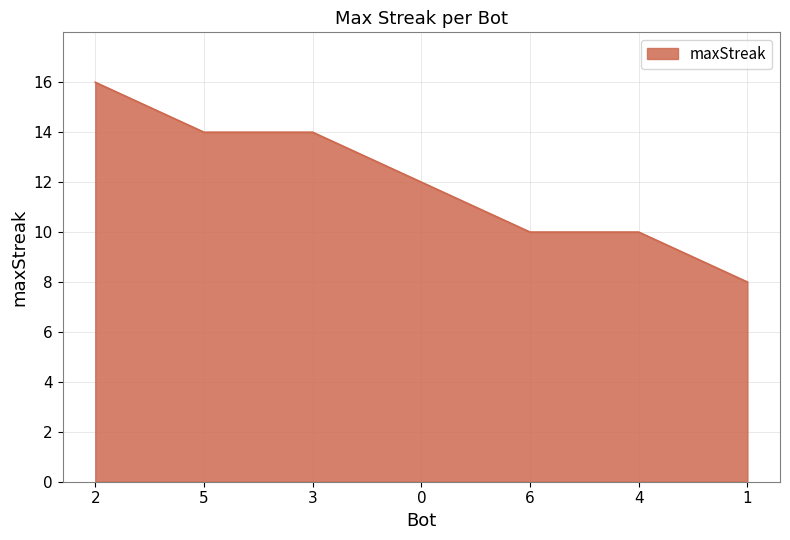

At which category does the chart reach its peak across all series?

2